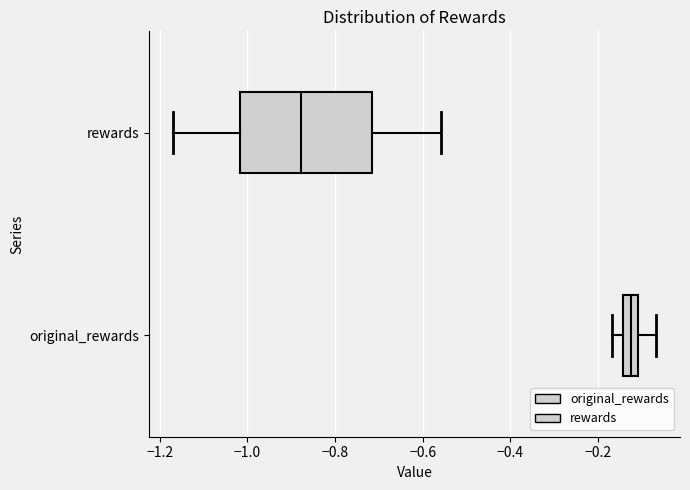

Where does the right whisker of the box for original_rewards end on the x-axis? The values are not printed on the chart, so give them approximately, as read against the axis.

-0.06